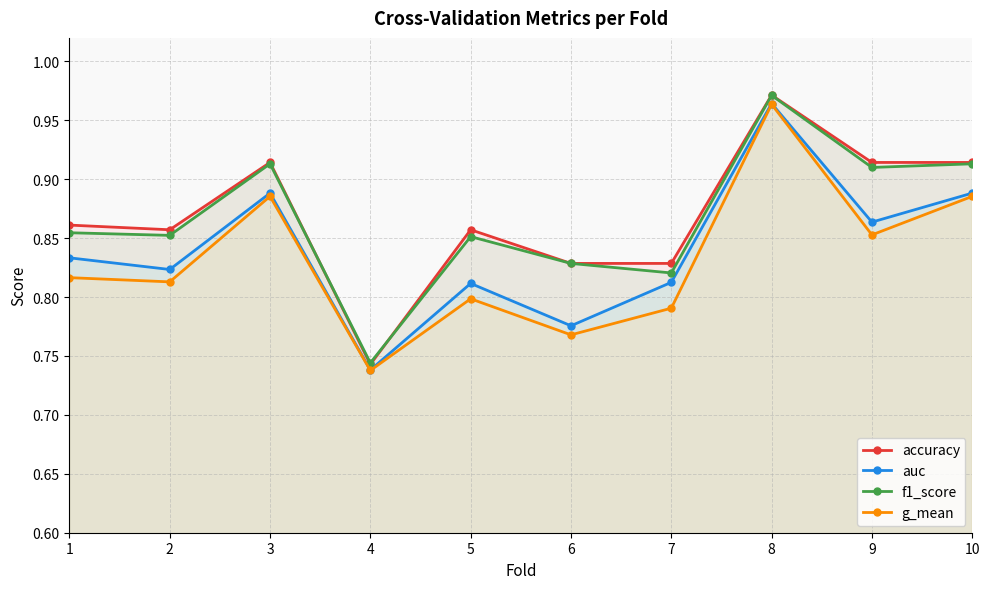

The f1_score series shows 0.5 at 6. True or false?

False